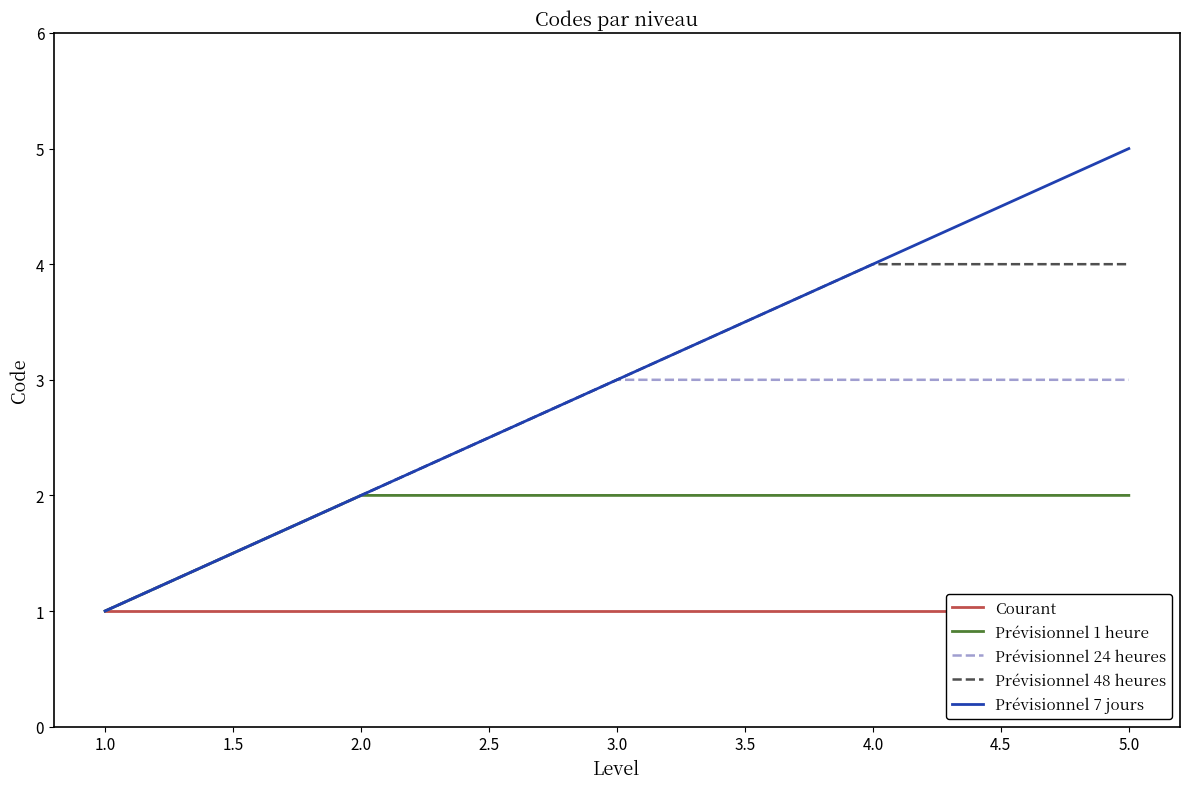

True or false: Prévisionnel 48 heures and Courant cross at least once.

False